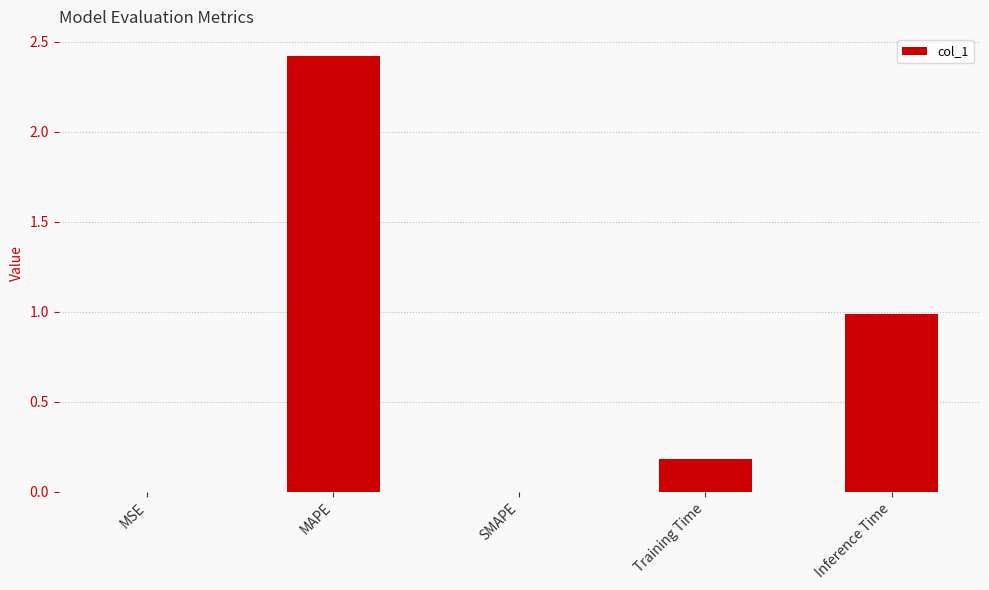

The chart shows a value of 1.0 at Inference Time. True or false?

True